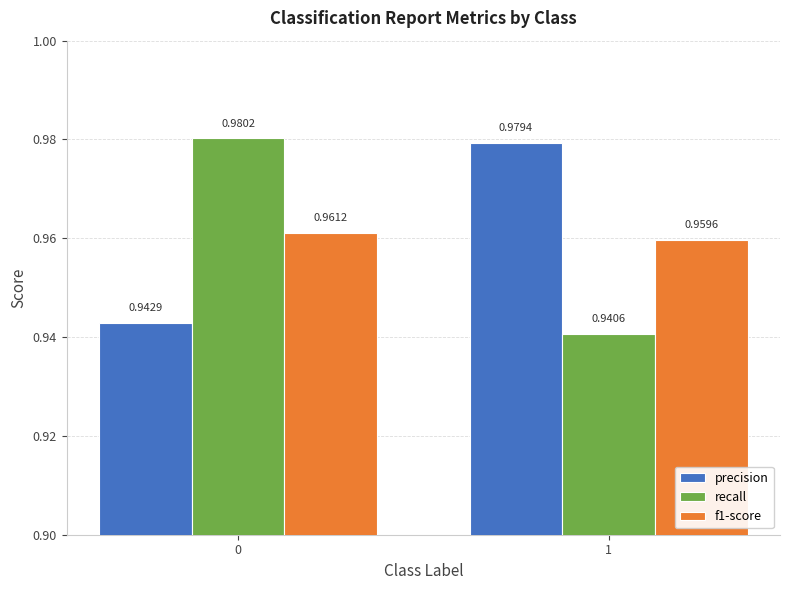

Which series has the largest range (max minus min)?

recall